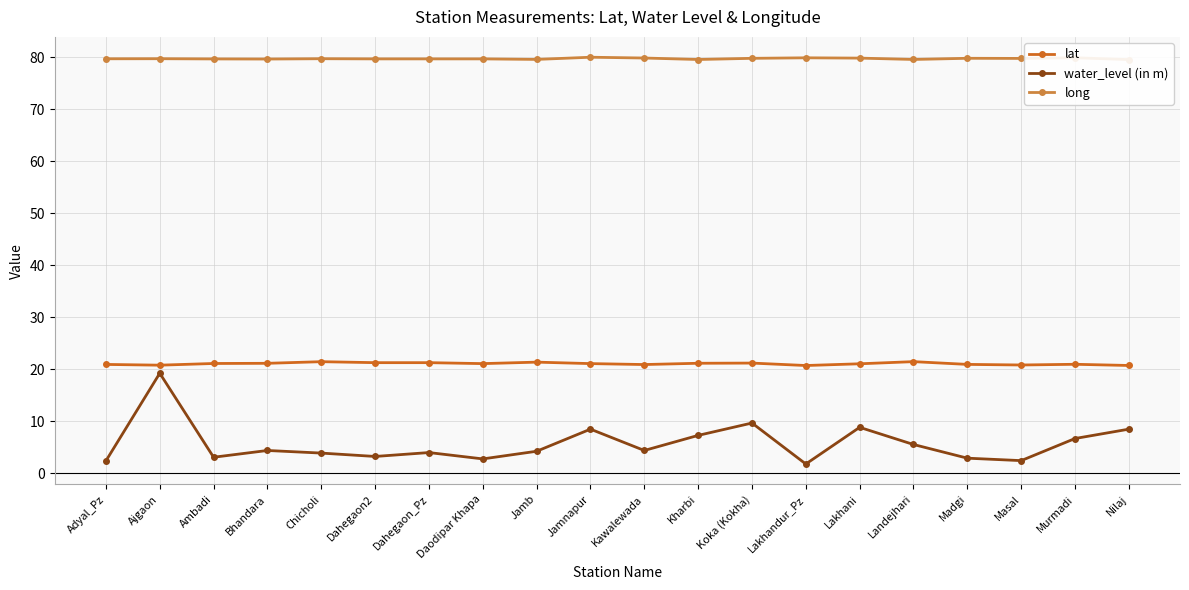

What is the value of the long point at the 13th from the left?

79.8